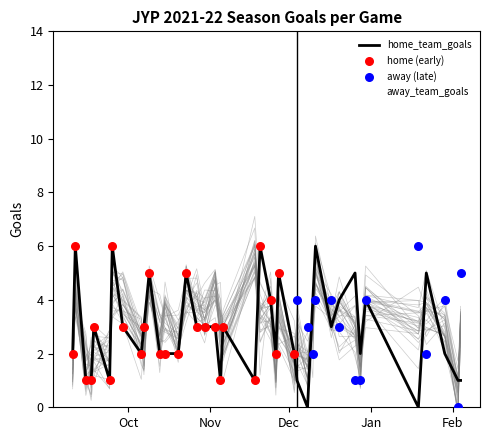

What are all the series names shown in the legend?

home_team_goals, away_team_goals